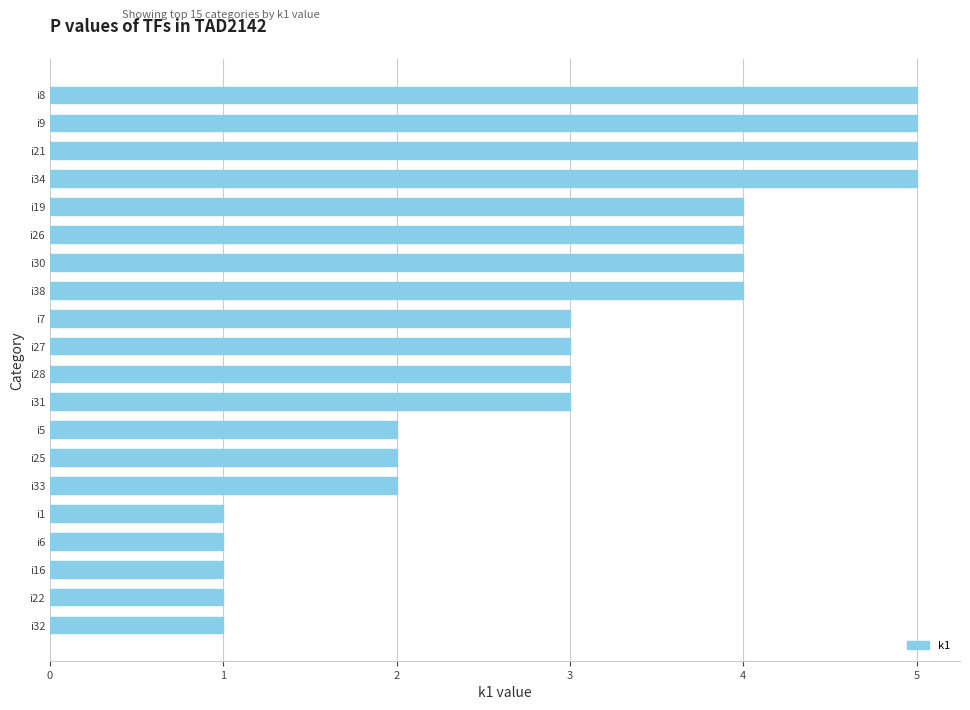

Reading bottom to top, what are all the values shown in this chart?

i32=1	i22=1	i16=1	i6=1	i1=1	i33=2	i25=2	i5=2	i31=3	i28=3	i27=3	i7=3	i38=4	i30=4	i26=4	i19=4	i34=5	i21=5	i9=5	i8=5